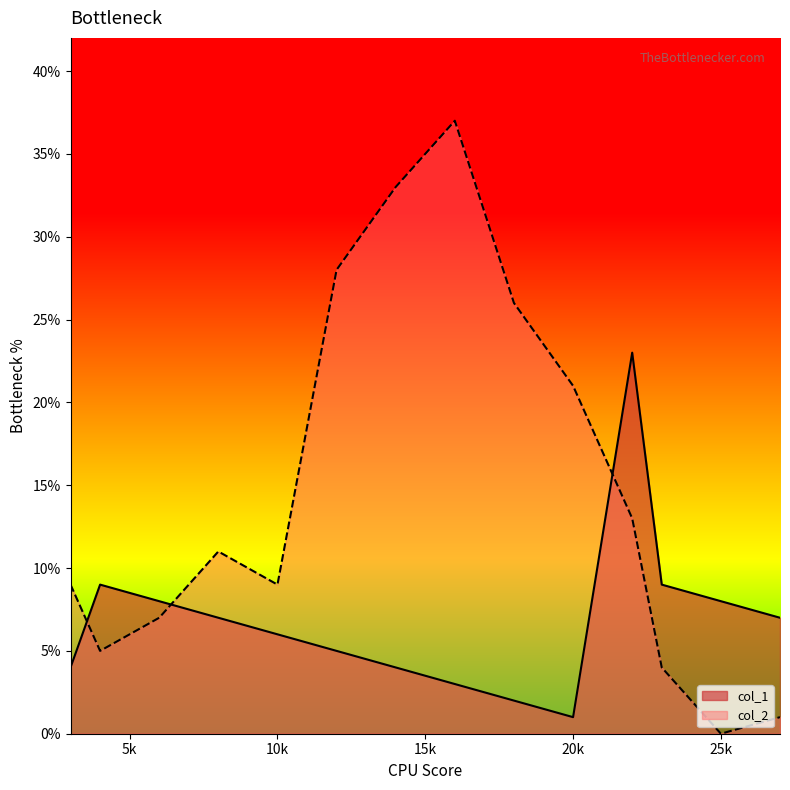

The col_1 series shows 1 at 18. True or false?

False